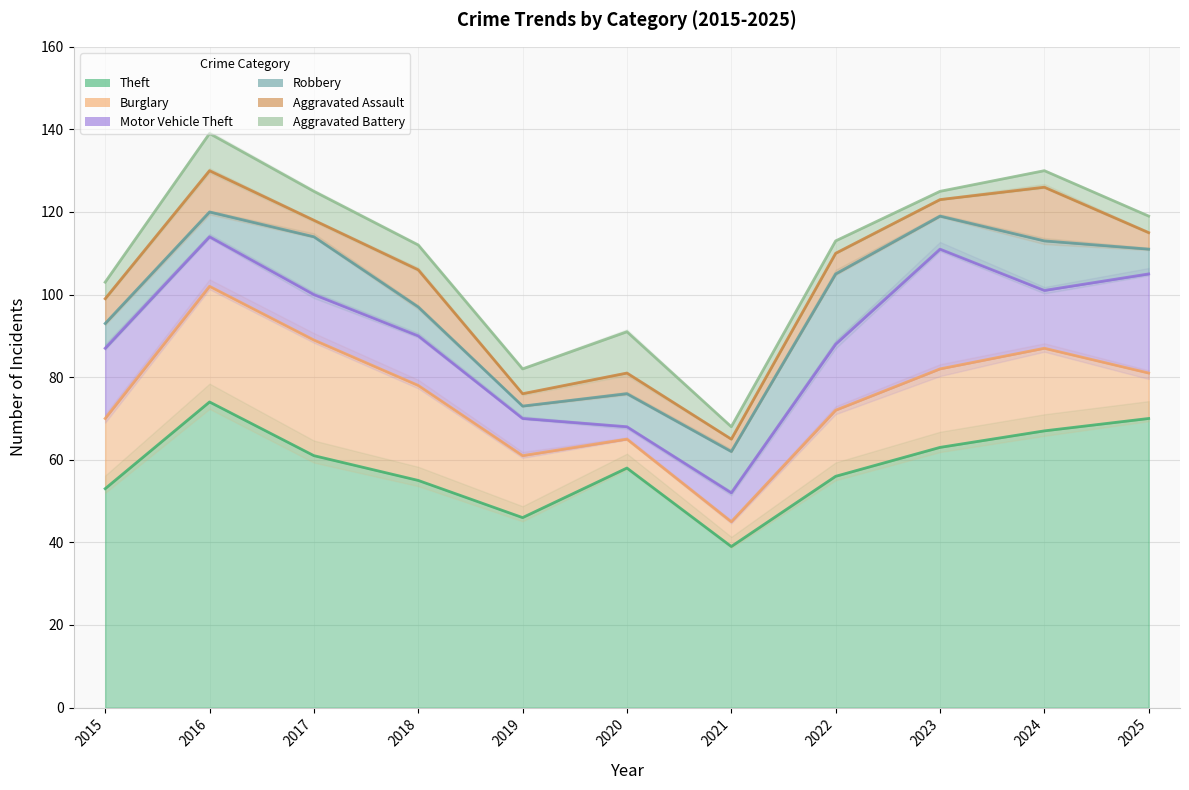

True or false: Aggravated Assault and Theft cross at least once.

False